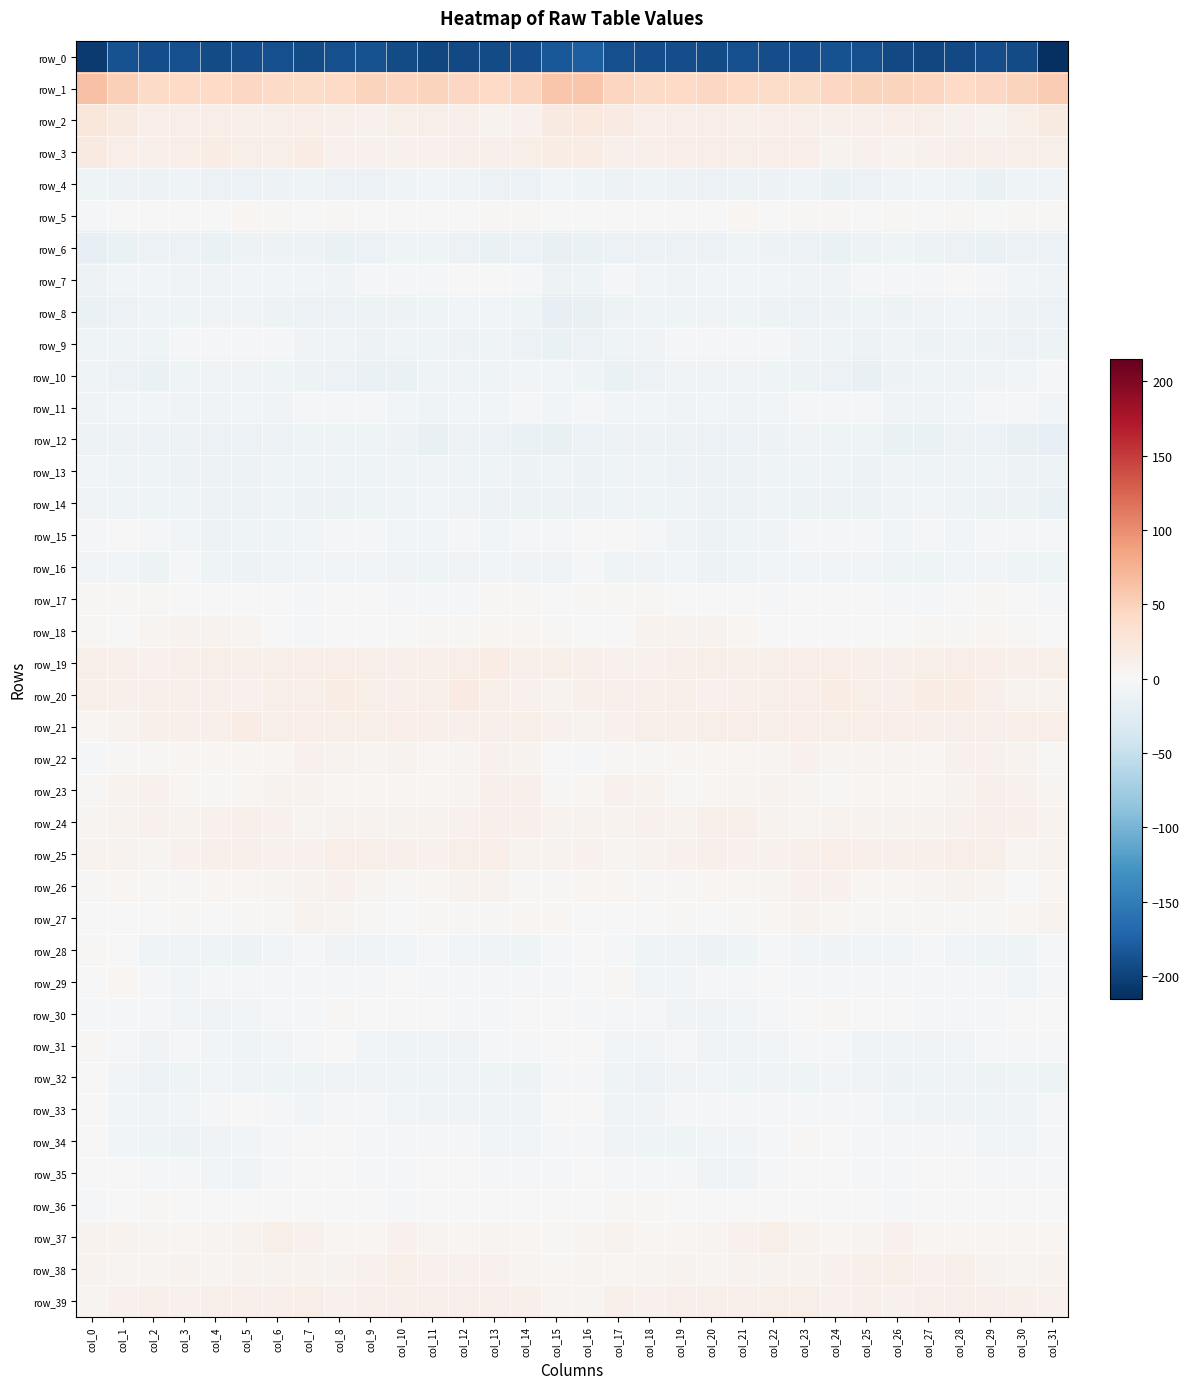

Reading left to right, list all the values displayed in this chart.

row_0: col_0=-206.2	col_1=-187.6	col_2=-191.4	col_3=-189.7	col_4=-193.0	col_5=-190.8	col_6=-189.9	col_7=-191.8	col_8=-189.2	col_9=-187.8	col_10=-192.8	col_11=-196.1	col_12=-194.0	col_13=-192.6	col_14=-190.6	col_15=-182.3	col_16=-178.0	col_17=-189.7	col_18=-190.6	col_19=-190.6	col_20=-193.0	col_21=-189.7	col_22=-191.1	col_23=-191.0	col_24=-188.2	col_25=-189.1	col_26=-194.8	col_27=-195.6	col_28=-193.5	col_29=-191.5	col_30=-192.8	col_31=-215.2
row_1: col_0=63.6	col_1=50.9	col_2=41.1	col_3=43.2	col_4=43.3	col_5=44.4	col_6=40.7	col_7=40.1	col_8=42.5	col_9=47.8	col_10=46.9	col_11=47.2	col_12=43.8	col_13=43.5	col_14=46.2	col_15=59.5	col_16=60.2	col_17=45.6	col_18=41.2	col_19=43.5	col_20=44.0	col_21=43.1	col_22=40.1	col_23=40.3	col_24=45.1	col_25=47.5	col_26=47.3	col_27=46.1	col_28=43.4	col_29=43.9	col_30=47.6	col_31=55.2
row_2: col_0=23.8	col_1=19.8	col_2=14.6	col_3=14.0	col_4=13.8	col_5=11.3	col_6=12.3	col_7=14.8	col_8=10.8	col_9=10.1	col_10=12.7	col_11=13.4	col_12=10.6	col_13=7.8	col_14=9.4	col_15=19.0	col_16=21.5	col_17=17.6	col_18=13.8	col_19=13.9	col_20=13.5	col_21=10.5	col_22=14.2	col_23=13.4	col_24=10.1	col_25=10.8	col_26=13.8	col_27=12.3	col_28=10.0	col_29=6.9	col_30=12.0	col_31=19.8
row_3: col_0=19.4	col_1=13.5	col_2=10.6	col_3=13.6	col_4=15.2	col_5=12.5	col_6=12.4	col_7=15.5	col_8=9.9	col_9=8.9	col_10=8.9	col_11=8.5	col_12=11.3	col_13=10.5	col_14=12.4	col_15=15.5	col_16=15.6	col_17=11.4	col_18=11.7	col_19=14.5	col_20=14.6	col_21=11.8	col_22=13.7	col_23=14.3	col_24=8.4	col_25=9.7	col_26=7.9	col_27=9.8	col_28=11.7	col_29=10.3	col_30=13.4	col_31=13.3
row_4: col_0=-9.0	col_1=-11.3	col_2=-10.7	col_3=-9.5	col_4=-12.2	col_5=-11.8	col_6=-10.8	col_7=-9.5	col_8=-12.8	col_9=-13.3	col_10=-10.0	col_11=-6.3	col_12=-7.3	col_13=-12.8	col_14=-12.0	col_15=-6.4	col_16=-8.7	col_17=-10.8	col_18=-9.9	col_19=-10.4	col_20=-12.9	col_21=-11.0	col_22=-10.6	col_23=-10.0	col_24=-13.7	col_25=-12.6	col_26=-8.2	col_27=-5.8	col_28=-9.0	col_29=-14.1	col_30=-9.7	col_31=-7.9
row_5: col_0=-2.7	col_1=-0.3	col_2=-0.8	col_3=-1.2	col_4=-0.2	col_5=4.6	col_6=2.4	col_7=1.5	col_8=2.5	col_9=1.4	col_10=1.3	col_11=1.4	col_12=0.8	col_13=1.7	col_14=1.9	col_15=1.6	col_16=0.3	col_17=1.2	col_18=-1.4	col_19=-0.9	col_20=1.3	col_21=4.9	col_22=0.8	col_23=2.8	col_24=1.9	col_25=0.9	col_26=2.1	col_27=0.4	col_28=1.7	col_29=1.3	col_30=3.0	col_31=2.7
row_6: col_0=-17.9	col_1=-14.3	col_2=-12.9	col_3=-12.4	col_4=-13.5	col_5=-10.7	col_6=-10.3	col_7=-11.8	col_8=-14.3	col_9=-12.5	col_10=-8.8	col_11=-9.8	col_12=-12.0	col_13=-13.5	col_14=-12.8	col_15=-15.1	col_16=-14.7	col_17=-12.7	col_18=-12.3	col_19=-13.2	col_20=-12.5	col_21=-10.0	col_22=-11.0	col_23=-12.5	col_24=-14.4	col_25=-10.9	col_26=-8.6	col_27=-11.0	col_28=-12.5	col_29=-13.5	col_30=-12.2	col_31=-12.2
row_7: col_0=-10.5	col_1=-5.5	col_2=-5.3	col_3=-6.8	col_4=-8.2	col_5=-5.4	col_6=-6.1	col_7=-6.0	col_8=-7.8	col_9=-4.4	col_10=-3.2	col_11=-3.7	col_12=-0.0	col_13=-1.5	col_14=-4.3	col_15=-10.7	col_16=-9.0	col_17=-4.0	col_18=-5.9	col_19=-8.0	col_20=-6.6	col_21=-5.8	col_22=-5.7	col_23=-7.2	col_24=-7.1	col_25=-2.6	col_26=-4.5	col_27=-2.1	col_28=-0.1	col_29=-2.2	col_30=-5.7	col_31=-7.7
row_8: col_0=-14.9	col_1=-12.2	col_2=-9.8	col_3=-9.0	col_4=-7.9	col_5=-8.0	col_6=-10.4	col_7=-12.5	col_8=-12.6	col_9=-10.2	col_10=-10.4	col_11=-9.0	col_12=-6.7	col_13=-6.5	col_14=-9.6	col_15=-17.1	col_16=-15.6	col_17=-11.0	col_18=-9.2	col_19=-8.7	col_20=-7.4	col_21=-8.9	col_22=-11.3	col_23=-13.1	col_24=-11.5	col_25=-10.0	col_26=-10.4	col_27=-8.0	col_28=-6.2	col_29=-7.1	col_30=-11.1	col_31=-12.4
row_9: col_0=-9.8	col_1=-9.8	col_2=-8.8	col_3=-4.8	col_4=-1.9	col_5=-2.6	col_6=-3.0	col_7=-6.7	col_8=-8.3	col_9=-10.8	col_10=-9.0	col_11=-9.7	col_12=-10.3	col_13=-8.9	col_14=-12.1	col_15=-13.6	col_16=-12.7	col_17=-9.6	col_18=-7.6	col_19=-3.0	col_20=-2.1	col_21=-2.6	col_22=-4.3	col_23=-7.6	col_24=-9.0	col_25=-10.8	col_26=-8.4	col_27=-10.6	col_28=-9.2	col_29=-10.1	col_30=-12.0	col_31=-11.3
row_10: col_0=-9.0	col_1=-12.7	col_2=-13.6	col_3=-9.4	col_4=-7.7	col_5=-7.1	col_6=-8.9	col_7=-10.2	col_8=-13.2	col_9=-14.4	col_10=-13.6	col_11=-9.5	col_12=-9.5	col_13=-8.5	col_14=-6.1	col_15=-6.2	col_16=-8.7	col_17=-14.2	col_18=-11.9	col_19=-8.4	col_20=-7.4	col_21=-7.9	col_22=-9.0	col_23=-11.6	col_24=-13.2	col_25=-15.2	col_26=-11.6	col_27=-9.0	col_28=-10.0	col_29=-7.1	col_30=-5.9	col_31=-2.9
row_11: col_0=-7.2	col_1=-5.2	col_2=-6.6	col_3=-7.5	col_4=-7.0	col_5=-5.7	col_6=-7.3	col_7=-3.4	col_8=-3.4	col_9=-3.6	col_10=-5.4	col_11=-9.2	col_12=-5.1	col_13=-5.7	col_14=-3.1	col_15=-5.4	col_16=-4.7	col_17=-5.8	col_18=-6.5	col_19=-7.9	col_20=-6.0	col_21=-6.8	col_22=-6.2	col_23=-2.7	col_24=-3.6	col_25=-3.7	col_26=-7.7	col_27=-7.7	col_28=-5.5	col_29=-4.6	col_30=-3.5	col_31=-5.5
row_12: col_0=-10.5	col_1=-10.5	col_2=-11.8	col_3=-11.4	col_4=-12.4	col_5=-12.0	col_6=-11.9	col_7=-8.5	col_8=-9.3	col_9=-9.5	col_10=-10.8	col_11=-16.2	col_12=-11.4	col_13=-12.6	col_14=-14.6	col_15=-15.5	col_16=-12.2	col_17=-11.5	col_18=-11.3	col_19=-11.7	col_20=-12.4	col_21=-11.8	col_22=-11.4	col_23=-7.7	col_24=-10.0	col_25=-9.2	col_26=-13.6	col_27=-14.8	col_28=-11.0	col_29=-13.4	col_30=-15.6	col_31=-17.1
row_13: col_0=-6.5	col_1=-8.5	col_2=-9.4	col_3=-11.5	col_4=-11.2	col_5=-10.9	col_6=-9.2	col_7=-8.6	col_8=-9.1	col_9=-9.9	col_10=-9.4	col_11=-8.3	col_12=-9.0	col_13=-9.5	col_14=-10.9	col_15=-9.3	col_16=-10.5	col_17=-9.6	col_18=-9.7	col_19=-12.0	col_20=-10.9	col_21=-10.4	col_22=-9.0	col_23=-8.5	col_24=-9.3	col_25=-10.4	col_26=-8.4	col_27=-8.6	col_28=-9.1	col_29=-10.0	col_30=-10.8	col_31=-10.9
row_14: col_0=-7.2	col_1=-9.2	col_2=-9.4	col_3=-9.1	col_4=-10.3	col_5=-10.9	col_6=-9.6	col_7=-11.0	col_8=-11.6	col_9=-9.9	col_10=-9.2	col_11=-5.7	col_12=-7.9	col_13=-11.2	col_14=-10.4	col_15=-10.6	col_16=-11.5	col_17=-9.9	col_18=-9.2	col_19=-9.4	col_20=-10.7	col_21=-10.5	col_22=-9.8	col_23=-11.6	col_24=-10.7	col_25=-10.1	col_26=-7.6	col_27=-5.8	col_28=-9.5	col_29=-11.1	col_30=-10.5	col_31=-13.6
row_15: col_0=-1.9	col_1=-0.0	col_2=-4.0	col_3=-6.4	col_4=-10.6	col_5=-9.2	col_6=-8.6	col_7=-5.4	col_8=-2.8	col_9=-3.3	col_10=-6.3	col_11=-5.3	col_12=-4.8	col_13=-5.6	col_14=-3.1	col_15=-2.1	col_16=-0.5	col_17=-1.4	col_18=-4.5	col_19=-8.2	col_20=-10.4	col_21=-9.0	col_22=-7.6	col_23=-4.3	col_24=-2.3	col_25=-4.9	col_26=-6.1	col_27=-4.7	col_28=-5.4	col_29=-4.4	col_30=-3.4	col_31=-2.4
row_16: col_0=-5.6	col_1=-6.4	col_2=-10.3	col_3=-5.0	col_4=-9.4	col_5=-10.2	col_6=-6.9	col_7=-6.2	col_8=-6.7	col_9=-5.3	col_10=-8.3	col_11=-10.0	col_12=-7.1	col_13=-5.8	col_14=-6.9	col_15=-7.4	col_16=-4.7	col_17=-8.7	col_18=-7.8	col_19=-5.3	col_20=-11.2	col_21=-8.5	col_22=-6.3	col_23=-6.7	col_24=-6.0	col_25=-5.9	col_26=-9.5	col_27=-9.2	col_28=-6.2	col_29=-5.7	col_30=-8.8	col_31=-10.1
row_17: col_0=2.3	col_1=2.7	col_2=1.9	col_3=1.3	col_4=0.9	col_5=-0.9	col_6=-1.4	col_7=-2.0	col_8=1.0	col_9=0.9	col_10=-2.0	col_11=-3.1	col_12=-2.0	col_13=2.6	col_14=1.8	col_15=-0.1	col_16=2.1	col_17=2.2	col_18=2.3	col_19=1.2	col_20=0.0	col_21=-0.9	col_22=-2.0	col_23=-0.9	col_24=1.3	col_25=-0.0	col_26=-2.5	col_27=-3.3	col_28=-0.1	col_29=3.1	col_30=0.1	col_31=-2.4
row_18: col_0=2.1	col_1=1.0	col_2=5.8	col_3=7.0	col_4=8.4	col_5=5.4	col_6=0.9	col_7=-1.7	col_8=0.3	col_9=1.6	col_10=0.7	col_11=1.7	col_12=2.4	col_13=3.9	col_14=3.7	col_15=2.9	col_16=1.2	col_17=1.7	col_18=7.7	col_19=7.0	col_20=7.9	col_21=3.9	col_22=-0.4	col_23=-1.5	col_24=1.1	col_25=1.1	col_26=1.3	col_27=1.8	col_28=3.1	col_29=4.1	col_30=2.9	col_31=1.4
row_19: col_0=11.8	col_1=10.5	col_2=9.2	col_3=10.2	col_4=12.9	col_5=10.2	col_6=12.2	col_7=13.7	col_8=13.8	col_9=12.5	col_10=10.2	col_11=11.6	col_12=14.5	col_13=16.0	col_14=11.5	col_15=11.8	col_16=10.4	col_17=9.1	col_18=9.9	col_19=11.1	col_20=12.1	col_21=10.6	col_22=13.1	col_23=13.7	col_24=13.5	col_25=11.5	col_26=10.1	col_27=12.9	col_28=15.1	col_29=15.1	col_30=10.4	col_31=13.1
row_20: col_0=12.3	col_1=11.5	col_2=10.8	col_3=11.2	col_4=10.9	col_5=8.6	col_6=12.9	col_7=13.0	col_8=15.7	col_9=13.1	col_10=11.7	col_11=13.4	col_12=17.5	col_13=11.9	col_14=9.3	col_15=7.4	col_16=11.5	col_17=10.9	col_18=10.8	col_19=11.9	col_20=9.4	col_21=10.1	col_22=13.1	col_23=13.9	col_24=15.8	col_25=12.0	col_26=11.5	col_27=15.6	col_28=15.7	col_29=10.8	col_30=8.3	col_31=8.4
row_21: col_0=3.9	col_1=8.2	col_2=11.4	col_3=11.4	col_4=11.2	col_5=15.4	col_6=13.3	col_7=14.1	col_8=13.0	col_9=13.1	col_10=14.8	col_11=10.9	col_12=11.4	col_13=10.5	col_14=13.3	col_15=9.8	col_16=7.6	col_17=9.7	col_18=12.3	col_19=10.6	col_20=12.9	col_21=15.1	col_22=12.8	col_23=14.3	col_24=12.8	col_25=13.7	col_26=13.6	col_27=11.0	col_28=10.9	col_29=11.7	col_30=13.8	col_31=13.7
row_22: col_0=-4.1	col_1=1.9	col_2=1.9	col_3=3.6	col_4=3.6	col_5=4.1	col_6=4.7	col_7=8.6	col_8=7.2	col_9=5.9	col_10=7.4	col_11=4.6	col_12=6.5	col_13=9.9	col_14=7.4	col_15=0.9	col_16=-1.7	col_17=2.3	col_18=2.6	col_19=3.9	col_20=3.8	col_21=4.0	col_22=5.9	col_23=8.8	col_24=6.4	col_25=6.2	col_26=6.7	col_27=4.3	col_28=8.5	col_29=9.3	col_30=6.8	col_31=3.3
row_23: col_0=3.2	col_1=8.2	col_2=8.9	col_3=4.0	col_4=2.6	col_5=4.6	col_6=7.3	col_7=6.9	col_8=3.8	col_9=3.9	col_10=5.0	col_11=3.9	col_12=6.0	col_13=11.3	col_14=10.3	col_15=3.0	col_16=3.8	col_17=8.7	col_18=7.8	col_19=2.5	col_20=3.5	col_21=5.3	col_22=8.2	col_23=5.4	col_24=3.4	col_25=4.4	col_26=4.7	col_27=4.0	col_28=7.8	col_29=11.7	col_30=9.5	col_31=5.4
row_24: col_0=6.2	col_1=6.8	col_2=8.5	col_3=8.0	col_4=9.7	col_5=10.5	col_6=9.4	col_7=5.7	col_8=8.2	col_9=7.3	col_10=8.1	col_11=7.4	col_12=8.4	col_13=10.5	col_14=11.0	col_15=6.9	col_16=7.0	col_17=6.9	col_18=8.9	col_19=7.9	col_20=10.4	col_21=10.4	col_22=8.1	col_23=6.2	col_24=8.1	col_25=7.5	col_26=7.9	col_27=7.7	col_28=8.8	col_29=11.2	col_30=10.3	col_31=7.5
row_25: col_0=8.2	col_1=6.9	col_2=6.1	col_3=9.3	col_4=11.6	col_5=10.3	col_6=9.7	col_7=9.1	col_8=13.5	col_9=12.8	col_10=10.8	col_11=10.1	col_12=12.7	col_13=13.6	col_14=7.9	col_15=8.0	col_16=9.7	col_17=6.0	col_18=7.5	col_19=10.0	col_20=11.6	col_21=9.7	col_22=9.4	col_23=10.3	col_24=14.3	col_25=11.7	col_26=10.2	col_27=11.0	col_28=13.6	col_29=11.8	col_30=6.5	col_31=6.8
row_26: col_0=3.0	col_1=4.4	col_2=2.3	col_3=2.3	col_4=3.8	col_5=4.6	col_6=5.2	col_7=7.9	col_8=8.8	col_9=6.6	col_10=3.2	col_11=4.6	col_12=7.2	col_13=7.8	col_14=2.0	col_15=2.6	col_16=4.8	col_17=4.3	col_18=2.1	col_19=2.5	col_20=4.4	col_21=4.6	col_22=6.1	col_23=8.6	col_24=8.7	col_25=4.8	col_26=3.4	col_27=5.6	col_28=8.1	col_29=5.8	col_30=1.5	col_31=4.7
row_27: col_0=0.0	col_1=-1.1	col_2=-0.3	col_3=2.7	col_4=0.2	col_5=2.2	col_6=2.0	col_7=7.1	col_8=5.4	col_9=3.0	col_10=1.3	col_11=2.6	col_12=2.9	col_13=3.0	col_14=3.5	col_15=4.0	col_16=-1.0	col_17=-0.7	col_18=0.9	col_19=1.8	col_20=0.6	col_21=2.0	col_22=3.9	col_23=7.0	col_24=4.8	col_25=2.0	col_26=1.7	col_27=3.0	col_28=2.9	col_29=2.8	col_30=5.0	col_31=8.1
row_28: col_0=2.4	col_1=-1.4	col_2=-8.4	col_3=-7.8	col_4=-9.8	col_5=-10.4	col_6=-5.7	col_7=-3.7	col_8=-7.1	col_9=-7.1	col_10=-6.0	col_11=-5.0	col_12=-5.6	col_13=-8.2	col_14=-9.3	col_15=-4.7	col_16=-0.3	col_17=-4.2	col_18=-9.0	col_19=-8.3	col_20=-10.1	col_21=-9.4	col_22=-3.5	col_23=-5.4	col_24=-7.3	col_25=-6.7	col_26=-5.5	col_27=-5.0	col_28=-6.5	col_29=-8.7	col_30=-9.0	col_31=-3.4
row_29: col_0=-1.6	col_1=3.8	col_2=-2.6	col_3=-6.7	col_4=-4.3	col_5=-3.8	col_6=-2.8	col_7=-1.9	col_8=-4.0	col_9=-4.1	col_10=-0.9	col_11=-4.6	col_12=-4.5	col_13=-4.6	col_14=-4.6	col_15=-4.2	col_16=0.6	col_17=2.8	col_18=-5.5	col_19=-6.1	col_20=-3.1	col_21=-4.3	col_22=-1.6	col_23=-2.6	col_24=-4.8	col_25=-2.3	col_26=-2.0	col_27=-4.6	col_28=-5.0	col_29=-3.9	col_30=-5.7	col_31=-4.4
row_30: col_0=-5.0	col_1=-3.6	col_2=-2.4	col_3=-6.3	col_4=-8.1	col_5=-5.6	col_6=-4.5	col_7=-3.4	col_8=1.8	col_9=0.2	col_10=-1.0	col_11=-1.5	col_12=-4.1	col_13=-3.8	col_14=-0.5	col_15=-1.5	col_16=-3.4	col_17=-2.8	col_18=-3.6	col_19=-7.7	col_20=-7.4	col_21=-5.1	col_22=-4.3	col_23=-1.6	col_24=2.3	col_25=-1.2	col_26=-0.8	col_27=-2.1	col_28=-4.8	col_29=-2.7	col_30=-0.4	col_31=-0.2
row_31: col_0=3.0	col_1=-2.7	col_2=-7.0	col_3=-3.8	col_4=-6.0	col_5=-8.5	col_6=-6.2	col_7=-4.2	col_8=-1.5	col_9=-5.9	col_10=-9.0	col_11=-7.6	col_12=-7.3	col_13=-3.7	col_14=-2.9	col_15=-0.7	col_16=0.5	col_17=-5.6	col_18=-6.0	col_19=-3.6	col_20=-8.2	col_21=-7.7	col_22=-5.4	col_23=-3.1	col_24=-2.1	col_25=-8.0	col_26=-8.2	col_27=-7.8	col_28=-5.9	col_29=-3.5	col_30=-2.8	col_31=-3.2
row_32: col_0=1.2	col_1=-5.8	col_2=-12.7	col_3=-9.8	col_4=-5.4	col_5=-7.3	col_6=-8.5	col_7=-8.9	col_8=-7.6	col_9=-7.0	col_10=-9.7	col_11=-10.1	col_12=-7.9	col_13=-9.0	col_14=-10.5	col_15=-4.6	col_16=-2.7	col_17=-9.3	col_18=-12.4	col_19=-8.0	col_20=-5.3	col_21=-8.4	col_22=-8.1	col_23=-9.4	col_24=-6.6	col_25=-8.0	col_26=-10.3	col_27=-8.9	col_28=-7.6	col_29=-10.7	col_30=-9.8	col_31=-10.6
row_33: col_0=-0.5	col_1=-5.7	col_2=-8.1	col_3=-5.2	col_4=-3.8	col_5=-1.6	col_6=-3.3	col_7=-5.2	col_8=-3.6	col_9=-4.0	col_10=-5.4	col_11=-6.8	col_12=-6.9	col_13=-8.3	col_14=-8.0	col_15=-1.1	col_16=-1.2	col_17=-7.6	col_18=-7.2	col_19=-4.7	col_20=-2.9	col_21=-1.8	col_22=-4.2	col_23=-4.9	col_24=-3.6	col_25=-4.2	col_26=-6.0	col_27=-6.8	col_28=-7.4	col_29=-8.6	col_30=-7.2	col_31=-3.7
row_34: col_0=-0.2	col_1=-5.4	col_2=-8.8	col_3=-10.6	col_4=-7.0	col_5=-5.9	col_6=-4.8	col_7=1.0	col_8=1.4	col_9=-2.6	col_10=-2.8	col_11=-2.7	col_12=-4.3	col_13=-6.6	col_14=-5.8	col_15=-2.1	col_16=-2.6	col_17=-7.5	col_18=-9.8	col_19=-9.8	col_20=-5.6	col_21=-6.3	col_22=-2.5	col_23=1.9	col_24=0.1	col_25=-3.2	col_26=-2.0	col_27=-3.8	col_28=-4.9	col_29=-6.7	col_30=-5.3	col_31=-4.3
row_35: col_0=0.4	col_1=-0.9	col_2=-3.3	col_3=-3.7	col_4=-6.5	col_5=-8.0	col_6=-4.9	col_7=0.0	col_8=-0.0	col_9=-3.0	col_10=-3.4	col_11=-0.4	col_12=-0.6	col_13=-3.0	col_14=-2.5	col_15=-2.3	col_16=-0.5	col_17=-2.5	col_18=-3.5	col_19=-4.5	col_20=-7.2	col_21=-7.7	col_22=-2.6	col_23=0.6	col_24=-1.1	col_25=-3.6	col_26=-2.3	col_27=-0.2	col_28=-1.3	col_29=-3.2	col_30=-2.5	col_31=-4.5
row_36: col_0=-3.8	col_1=0.1	col_2=3.0	col_3=0.6	col_4=-0.5	col_5=-0.2	col_6=-0.0	col_7=-1.3	col_8=0.6	col_9=-0.2	col_10=-3.3	col_11=-1.6	col_12=-0.6	col_13=-0.6	col_14=-1.4	col_15=-1.4	col_16=-1.3	col_17=2.0	col_18=2.1	col_19=-0.0	col_20=-0.5	col_21=-0.1	col_22=-0.5	col_23=-0.8	col_24=0.8	col_25=-1.5	col_26=-3.1	col_27=-1.1	col_28=-0.3	col_29=-1.4	col_30=-1.2	col_31=0.9
row_37: col_0=6.9	col_1=7.0	col_2=5.6	col_3=3.9	col_4=5.8	col_5=7.6	col_6=12.9	col_7=9.7	col_8=4.9	col_9=3.8	col_10=8.7	col_11=6.5	col_12=3.7	col_13=5.1	col_14=4.2	col_15=3.2	col_16=5.8	col_17=6.9	col_18=4.3	col_19=4.7	col_20=5.9	col_21=9.8	col_22=12.9	col_23=7.4	col_24=3.9	col_25=5.2	col_26=9.3	col_27=4.5	col_28=4.4	col_29=4.5	col_30=4.2	col_31=4.8
row_38: col_0=6.7	col_1=5.4	col_2=5.1	col_3=8.1	col_4=6.5	col_5=7.6	col_6=7.5	col_7=7.1	col_8=8.2	col_9=9.5	col_10=12.9	col_11=9.5	col_12=10.0	col_13=9.7	col_14=6.1	col_15=4.7	col_16=5.2	col_17=4.7	col_18=6.6	col_19=7.5	col_20=6.5	col_21=8.2	col_22=7.0	col_23=7.6	col_24=8.4	col_25=11.3	col_26=12.0	col_27=9.1	col_28=10.6	col_29=8.0	col_30=6.1	col_31=8.2
row_39: col_0=6.0	col_1=9.7	col_2=10.9	col_3=10.1	col_4=11.5	col_5=10.8	col_6=10.8	col_7=13.5	col_8=9.3	col_9=10.1	col_10=10.5	col_11=10.3	col_12=11.2	col_13=11.5	col_14=11.2	col_15=6.3	col_16=5.4	col_17=11.4	col_18=9.7	col_19=10.7	col_20=11.7	col_21=10.2	col_22=12.6	col_23=11.9	col_24=9.1	col_25=10.7	col_26=10.0	col_27=10.7	col_28=11.5	col_29=11.3	col_30=11.6	col_31=9.6